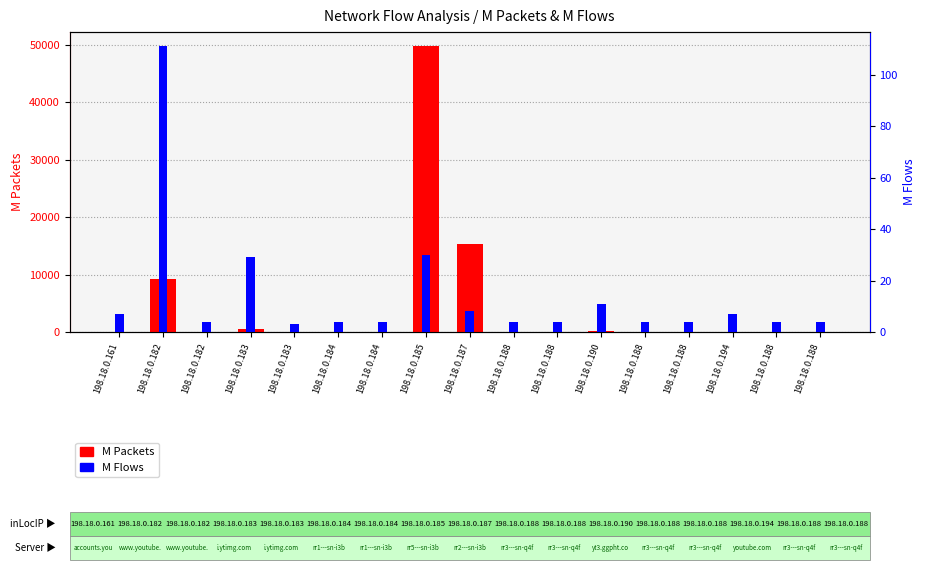

What is the sum of the M Flows values at 198.18.0.188 and 198.18.0.188?

8